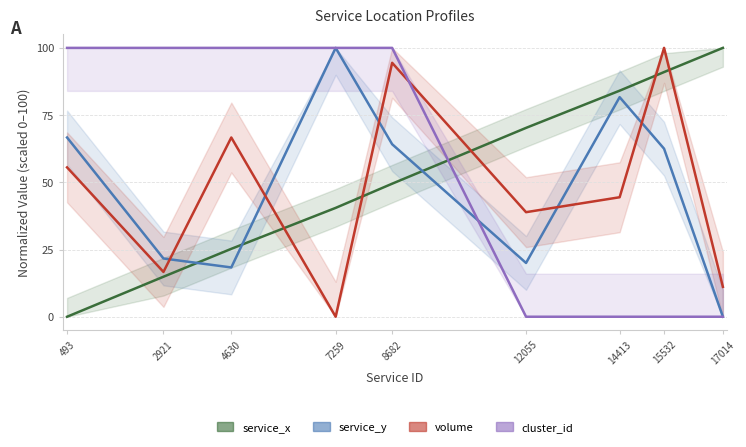

At 7259, list the series in order from smallest to largest.

volume, service_x, service_y, cluster_id